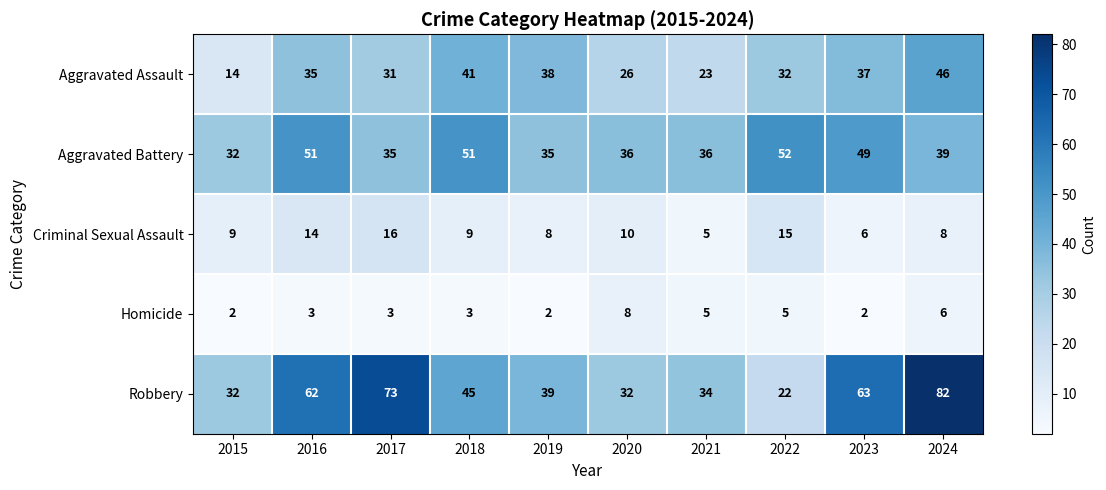

At 2018, list the series in order from largest to smallest.

Aggravated Battery, Robbery, Aggravated Assault, Criminal Sexual Assault, Homicide